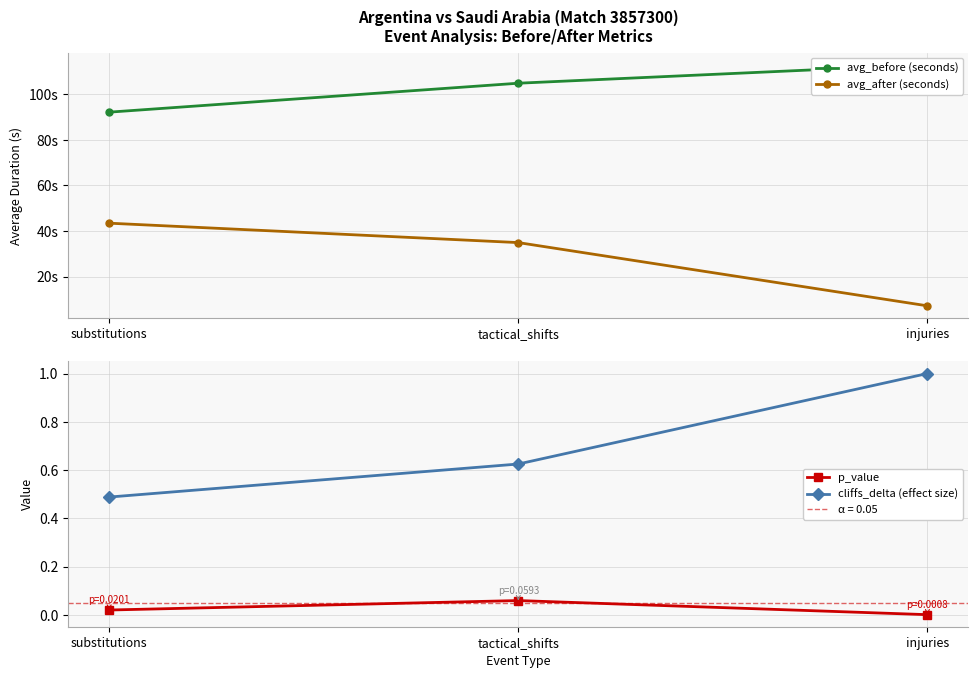

Which series changed the most between substitutions and tactical_shifts?

avg_before (seconds)